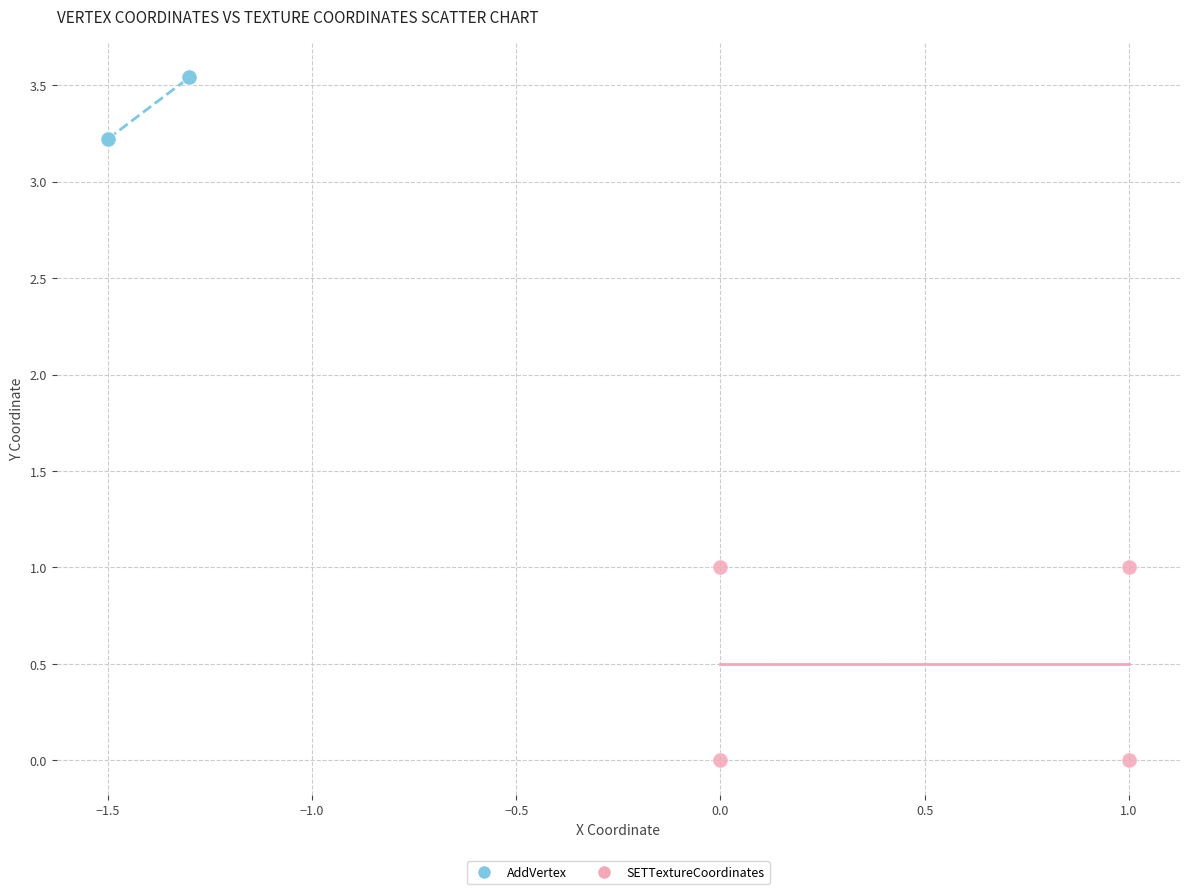

Which series reaches the minimum Y coordinate?

SETTextureCoordinates